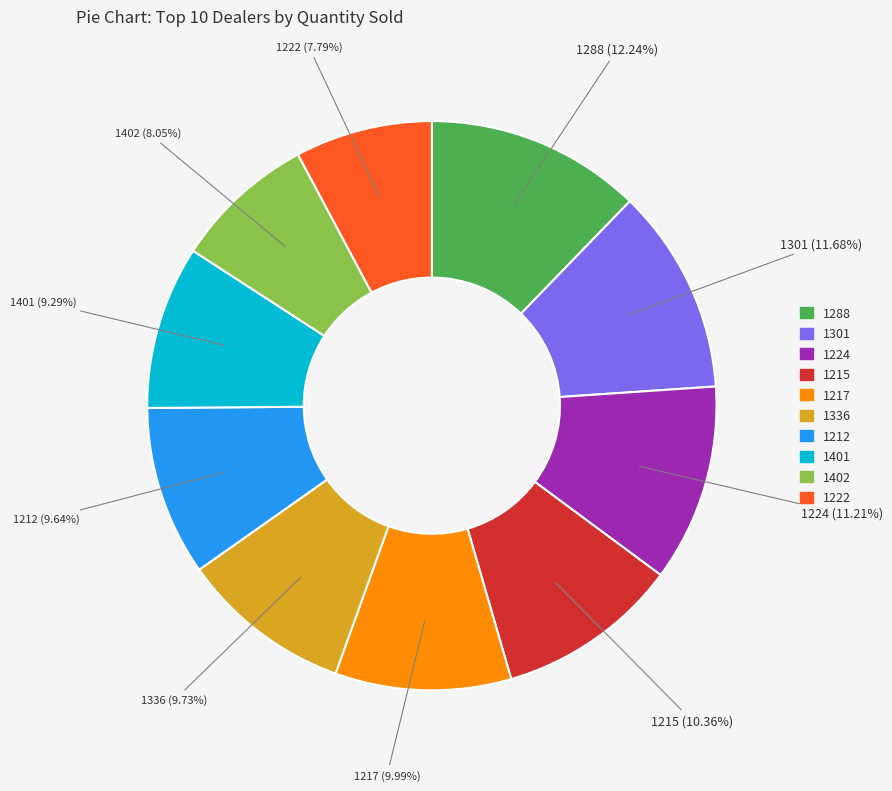

How many segments does this pie chart have?

10